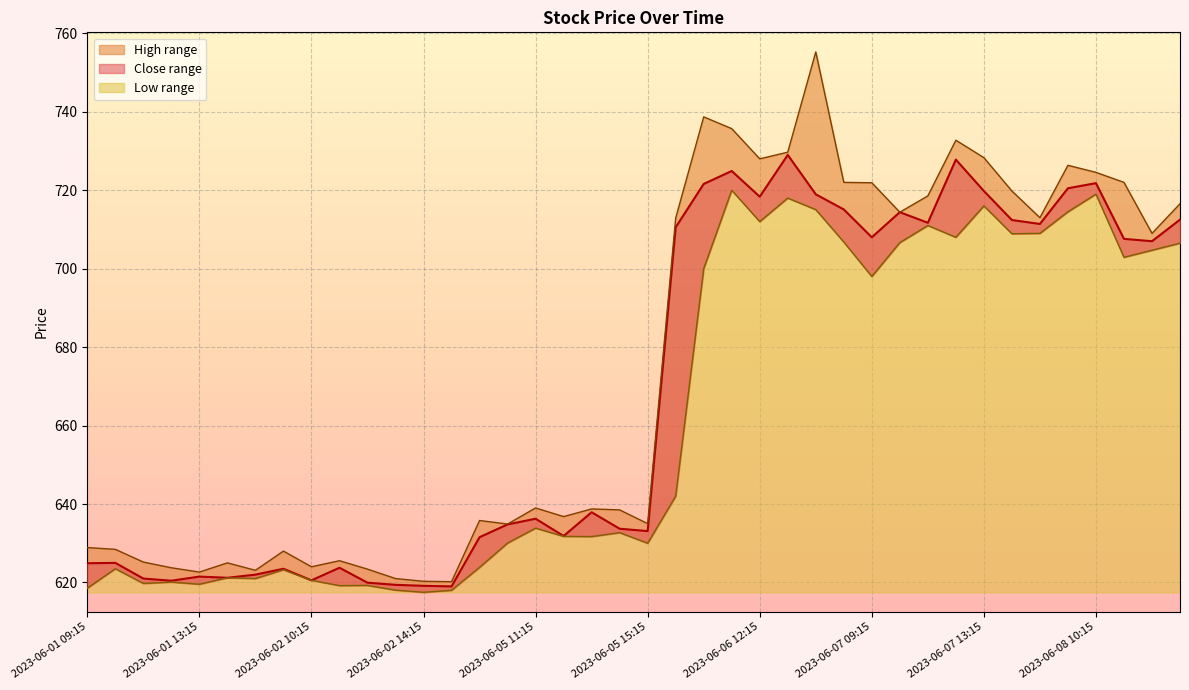

What is the average value of the Close series?

668.8